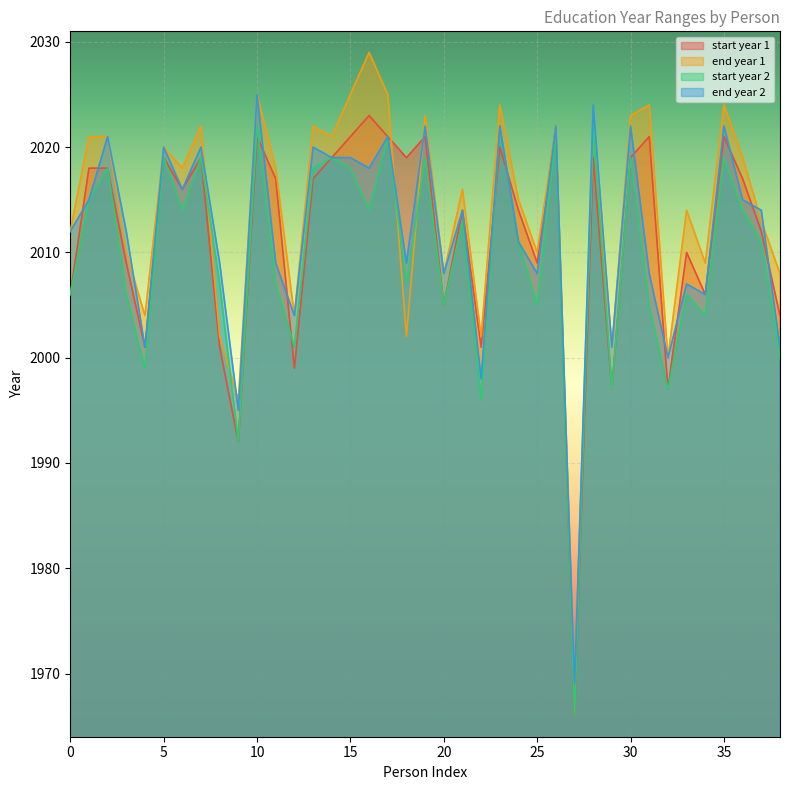

True or false: end year 1 has more than 2 interior local peaks.

True